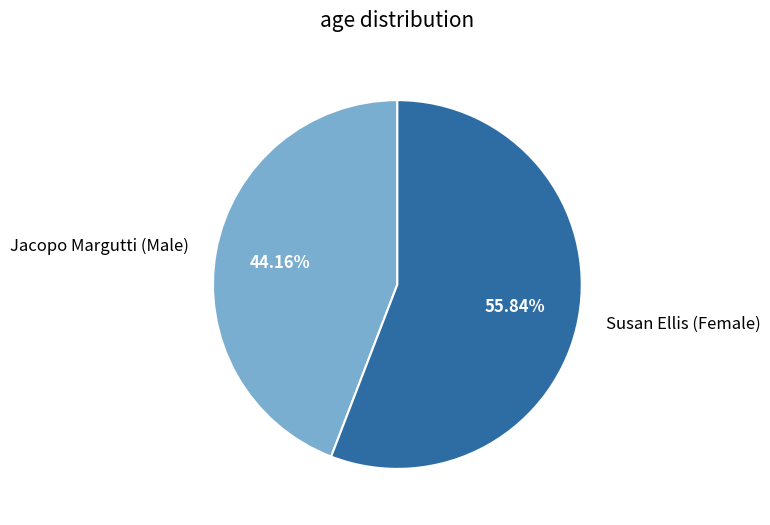

Is there a majority slice in this chart?

Yes